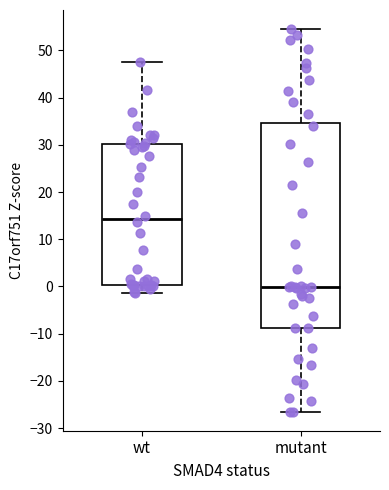

Which box's median line is the lowest?

mutant